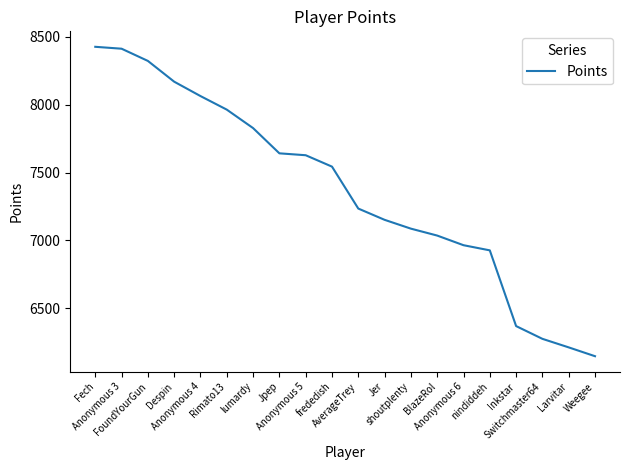

At which category does the chart reach its minimum across all series?

Weegee